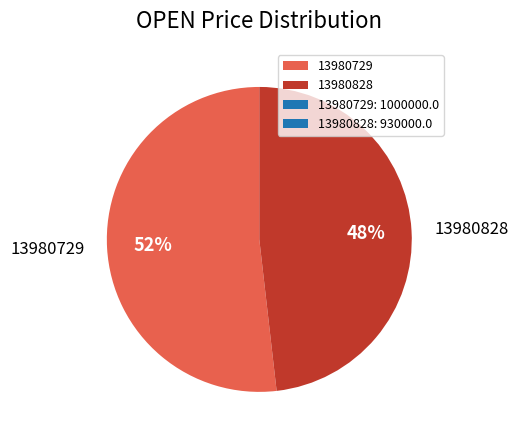

Count the number of slices in the pie.

2